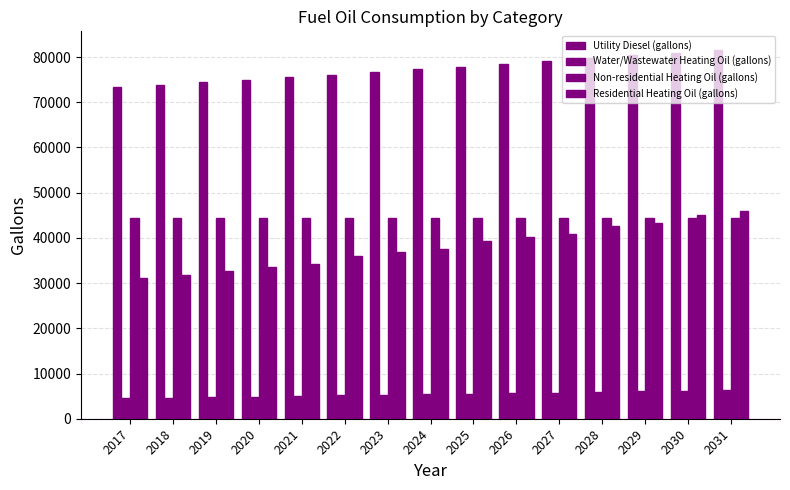

At which label does Non-residential Heating Oil (gallons) reach its minimum?

2017